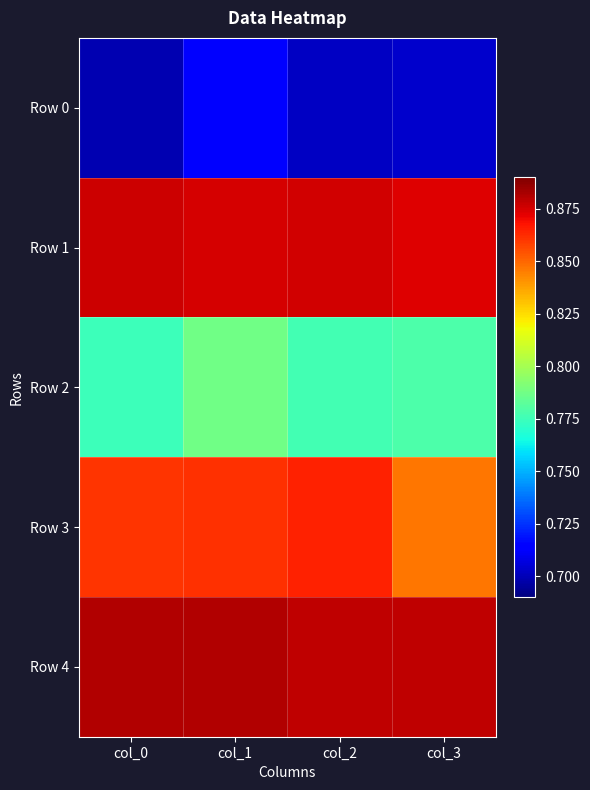

Reading right to left, transcribe all the data shown in this chart.

Row 0: col_3=0.7	col_2=0.7	col_1=0.7	col_0=0.7
Row 1: col_3=0.9	col_2=0.9	col_1=0.9	col_0=0.9
Row 2: col_3=0.8	col_2=0.8	col_1=0.8	col_0=0.8
Row 3: col_3=0.8	col_2=0.9	col_1=0.9	col_0=0.9
Row 4: col_3=0.9	col_2=0.9	col_1=0.9	col_0=0.9